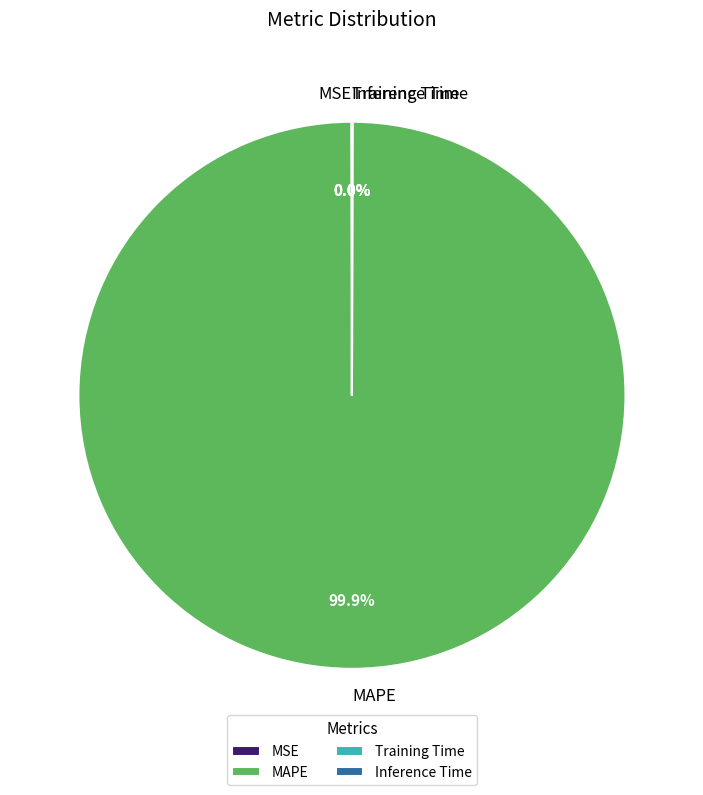

Which slice is the largest?

MAPE